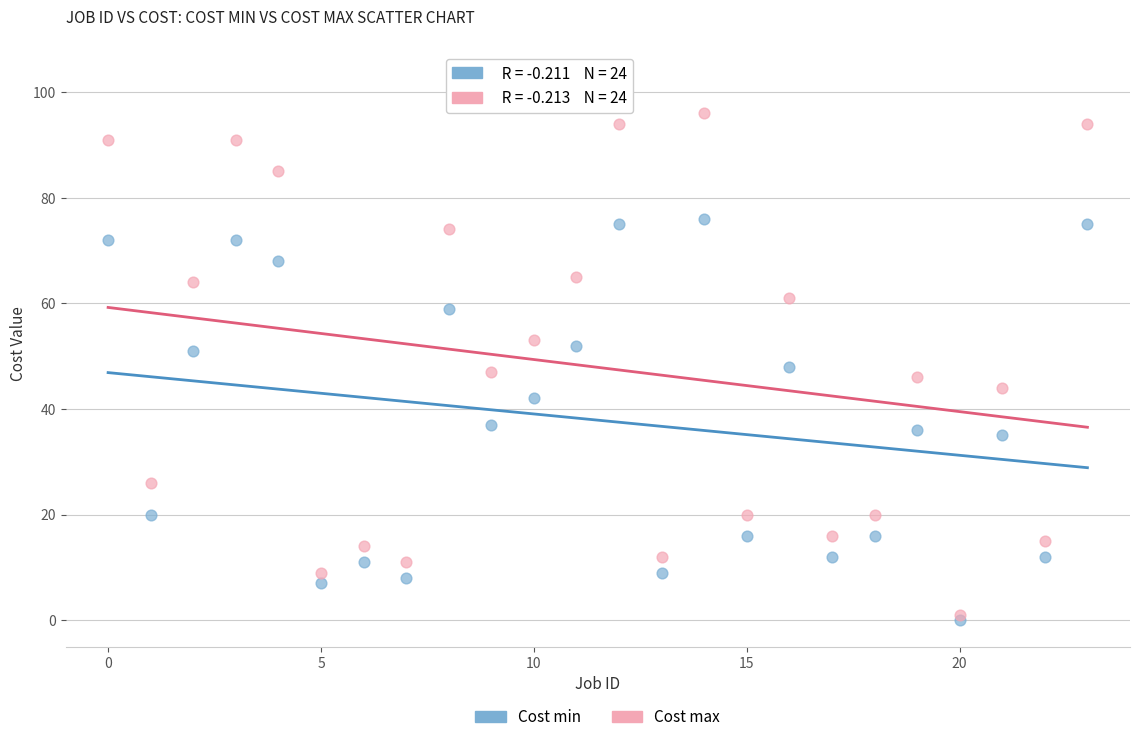

Which series contains the highest Y value?

Cost max